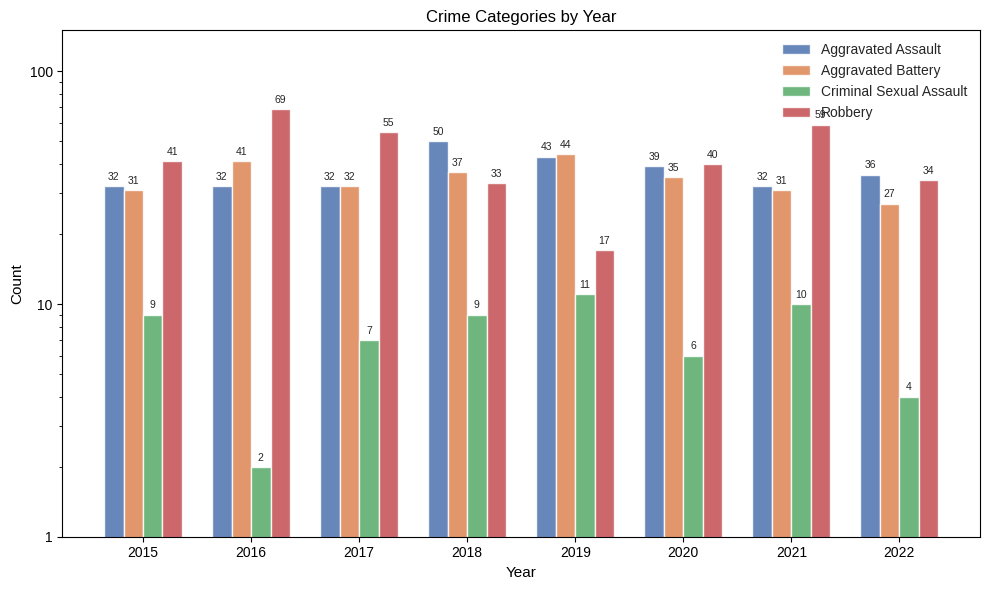

How many bars are there in total?

32